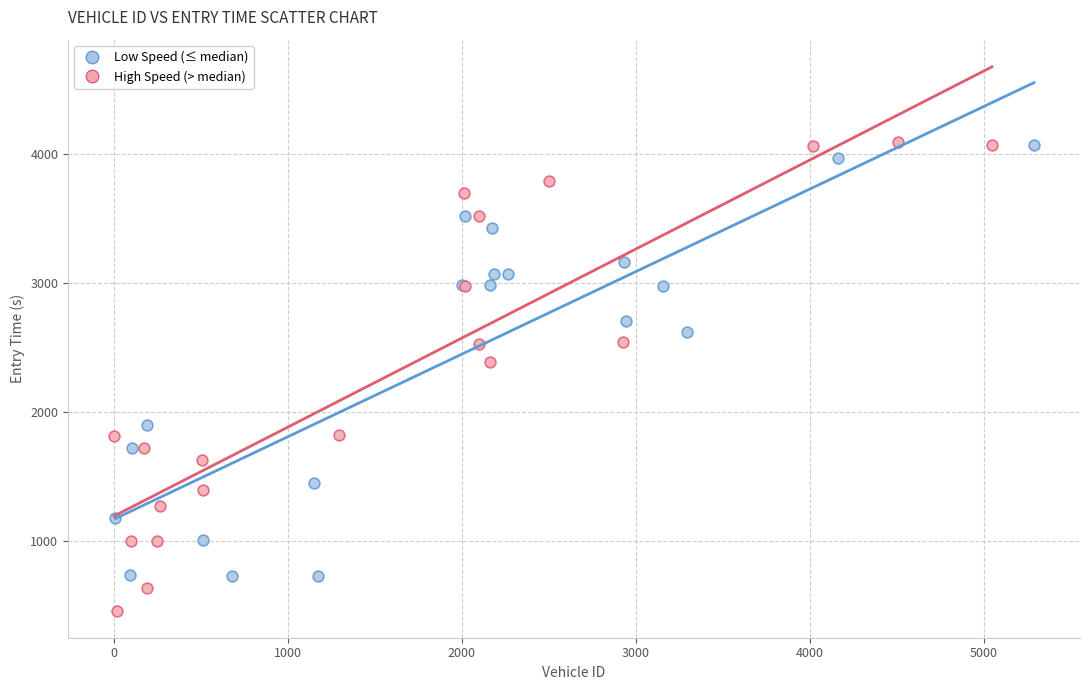

Which series reaches the minimum Y coordinate?

High Speed (> median)